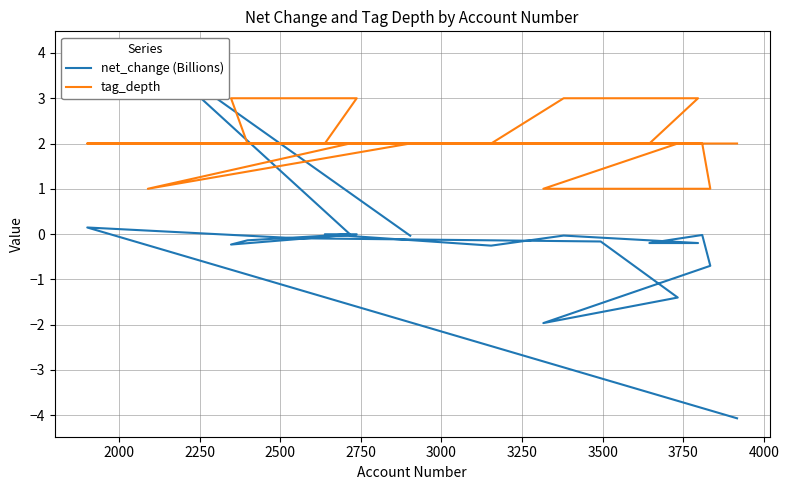

Which series has the largest total across all categories?

tag_depth